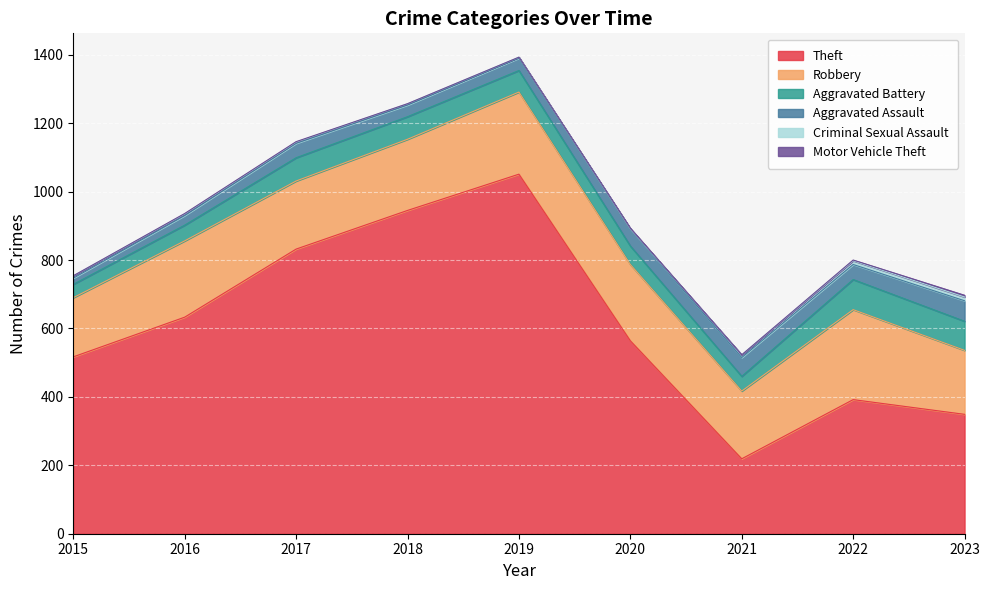

True or false: Criminal Sexual Assault and Theft cross at least once.

False